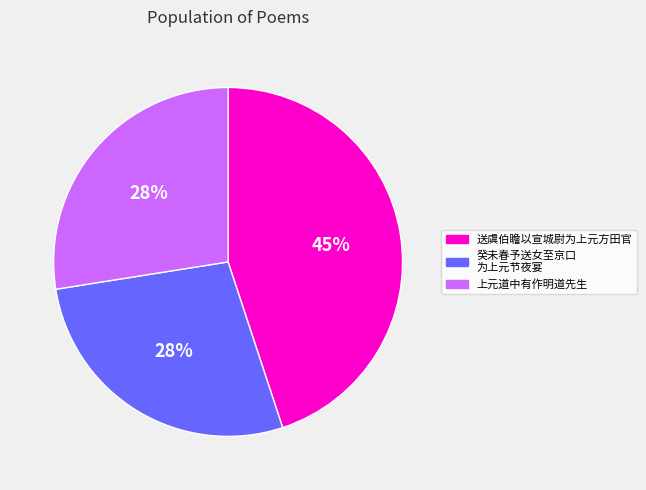

To the nearest percent, what is the difference between the largest and smallest slice percentages?

17%